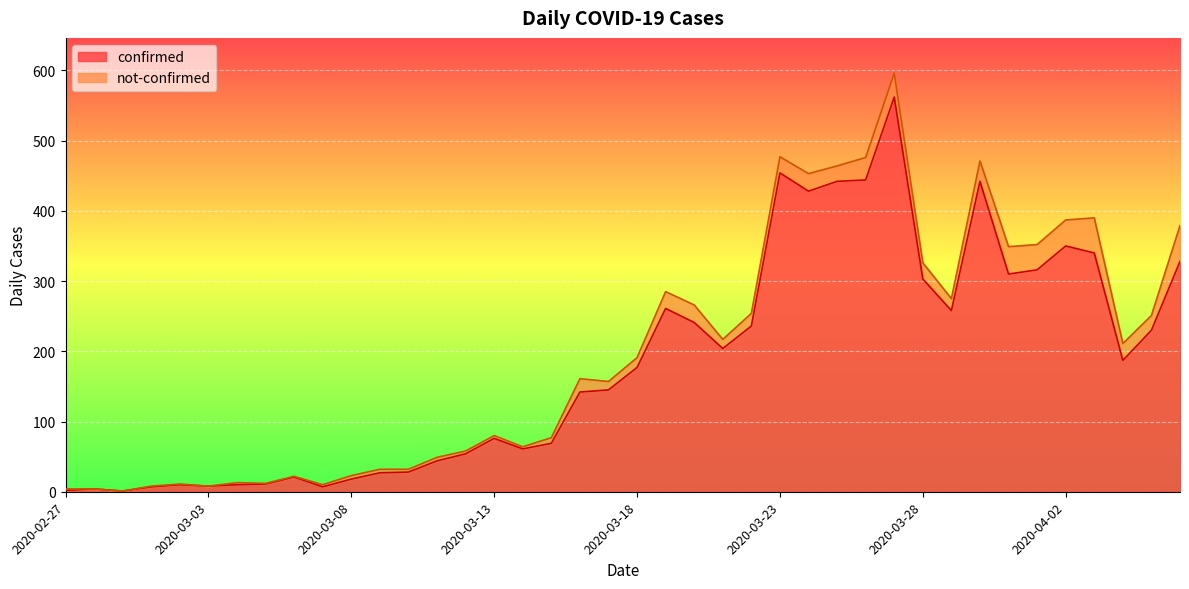

List the labels in order of value, smallest first.

2020-02-29, 2020-02-27, 2020-02-28, 2020-03-01, 2020-03-07, 2020-03-03, 2020-03-02, 2020-03-04, 2020-03-05, 2020-03-08, 2020-03-06, 2020-03-09, 2020-03-10, 2020-03-11, 2020-03-12, 2020-03-14, 2020-03-15, 2020-03-13, 2020-03-16, 2020-03-17, 2020-03-18, 2020-04-04, 2020-03-21, 2020-04-05, 2020-03-22, 2020-03-20, 2020-03-29, 2020-03-19, 2020-03-28, 2020-03-31, 2020-04-01, 2020-04-06, 2020-04-03, 2020-04-02, 2020-03-24, 2020-03-25, 2020-03-30, 2020-03-26, 2020-03-23, 2020-03-27